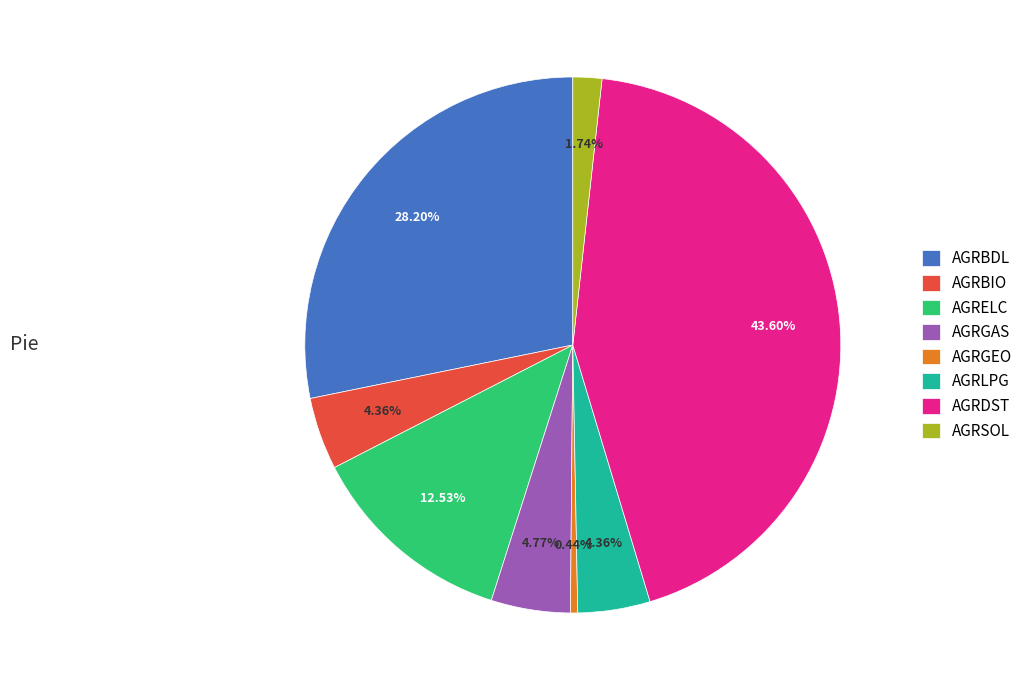

To the nearest percent, what percentage of the pie is AGRLPG?

4%